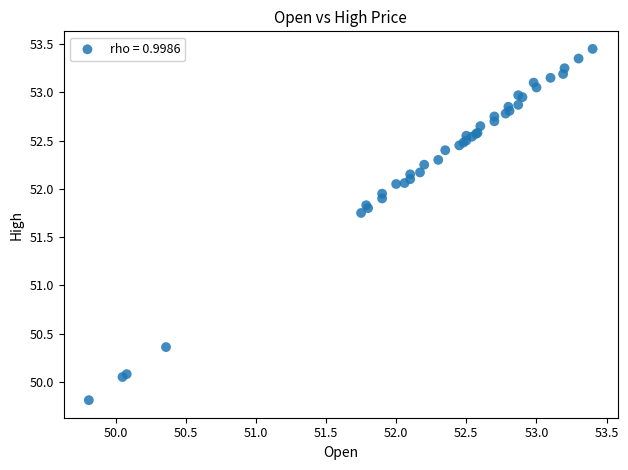

What Y value in the scatter plot is closest to 51?

50.4